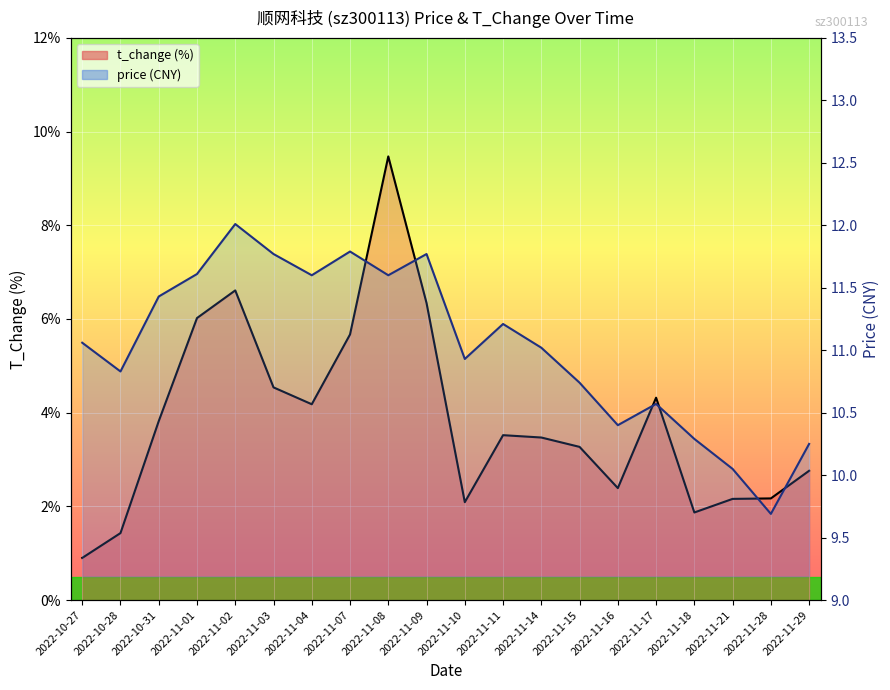

What is the total value across all series at 2022-11-14?

14.5